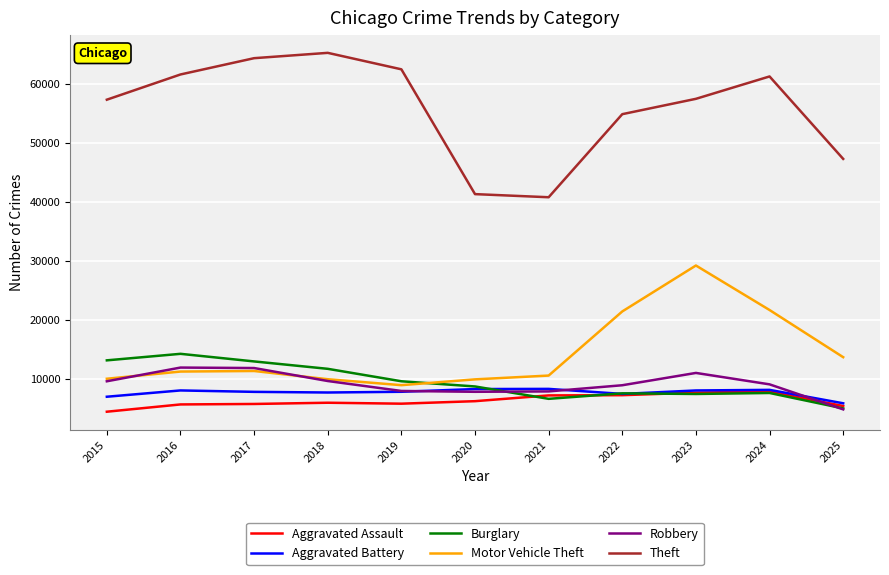

Which series has the largest total across all categories?

Theft